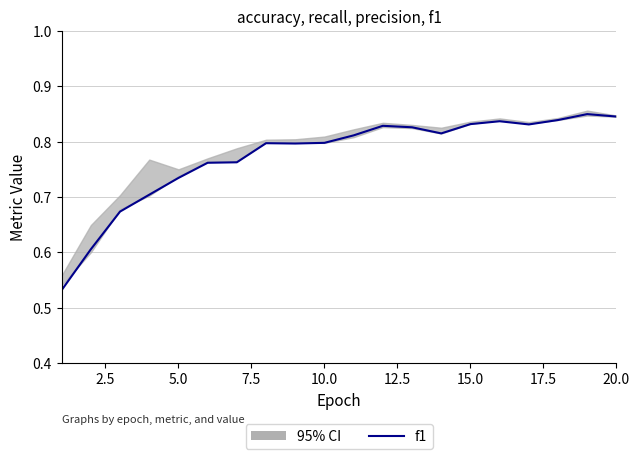

The chart shows a value of 0.5 at 15.0. True or false?

False